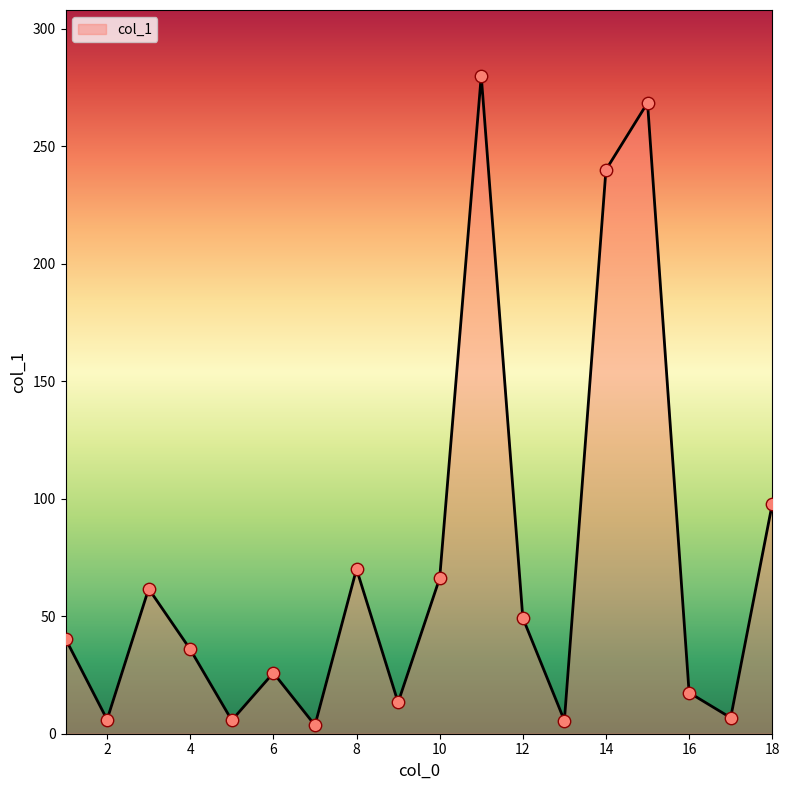

What is the difference between the maximum and minimum values?

276.4